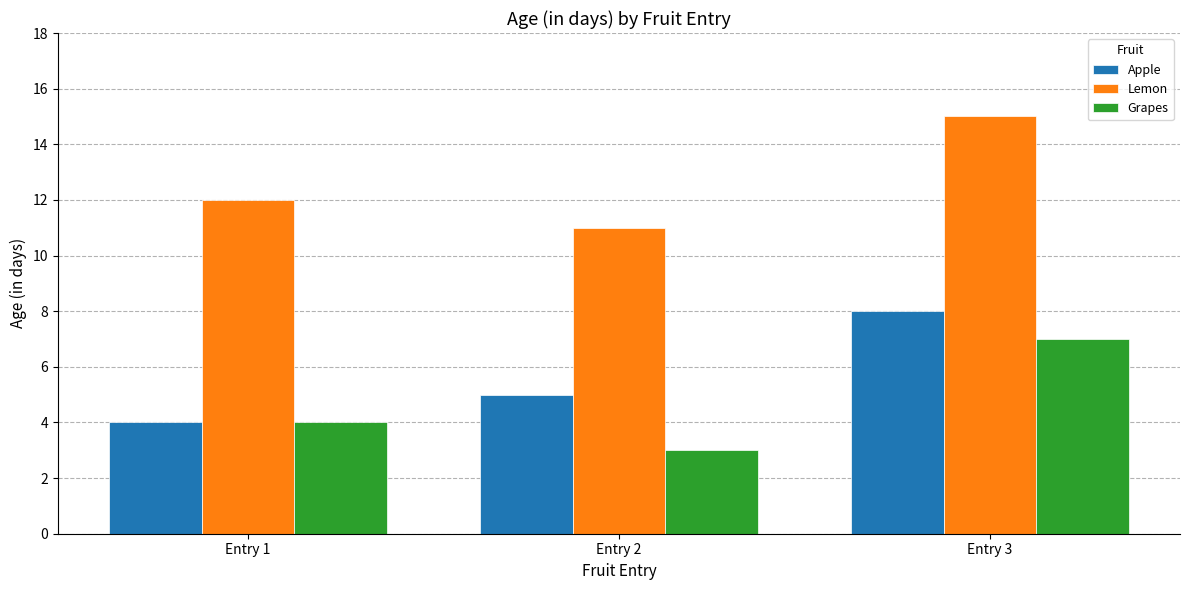

How many values in the Lemon series are below 12?

1